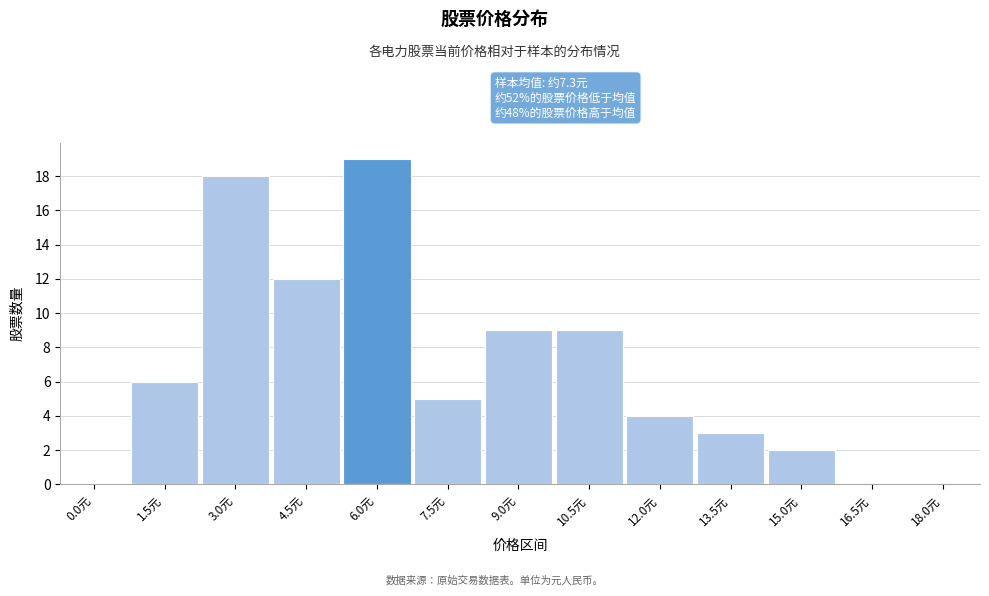

Reading left to right, extract all data points from this chart.

0.0元=0	1.5元=6	3.0元=18	4.5元=12	6.0元=19	7.5元=5	9.0元=9	10.5元=9	12.0元=4	13.5元=3	15.0元=2	16.5元=0	18.0元=0